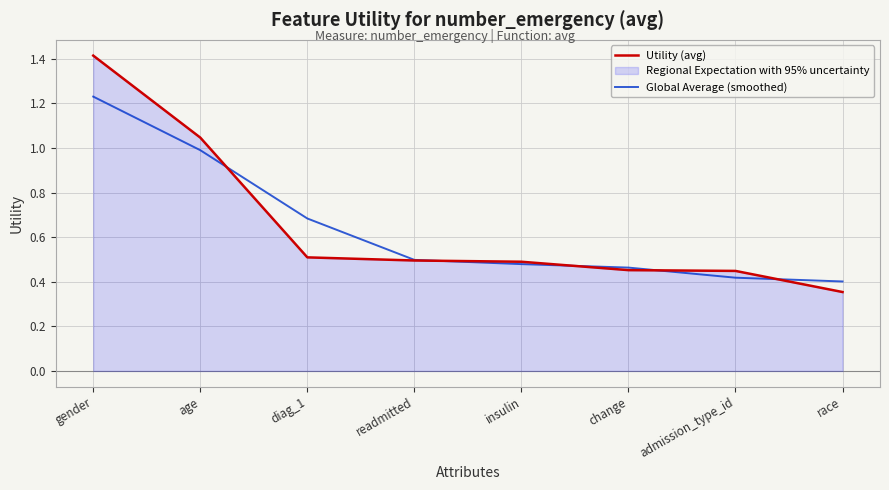

Which has a higher value, age or diag_1?

age